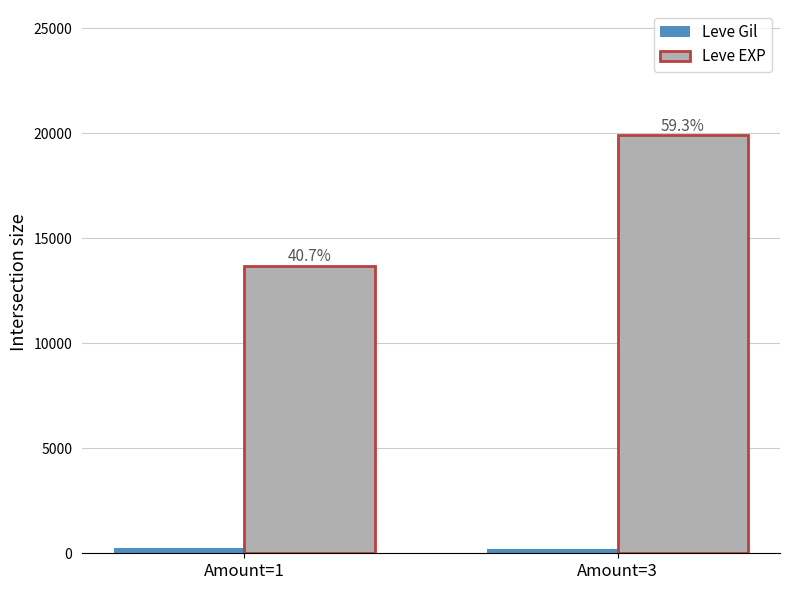

Between Amount=1 and Amount=3, which series saw the biggest shift?

Leve EXP